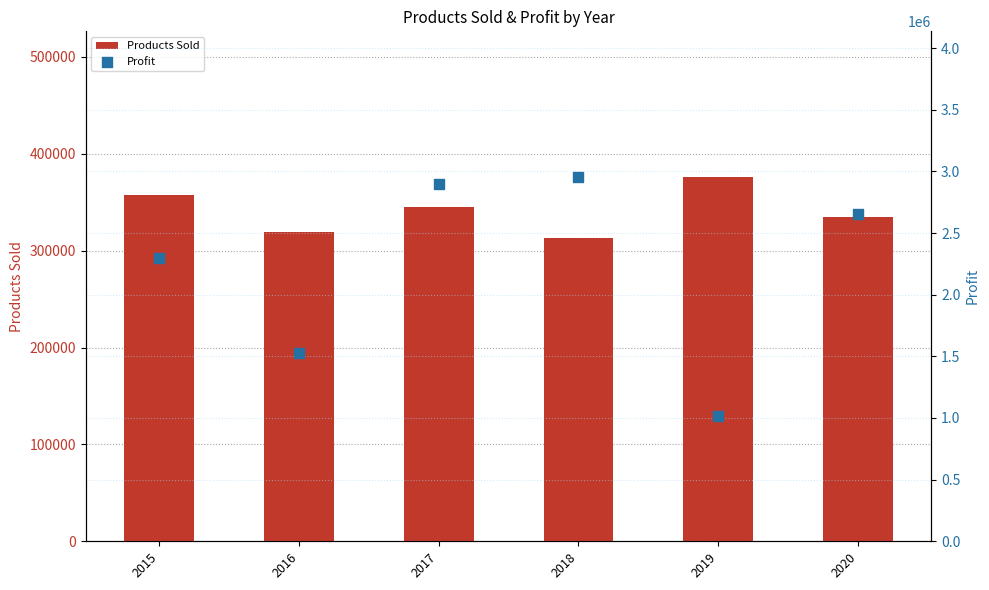

At how many categories does at least one series exceed 1890832?

4